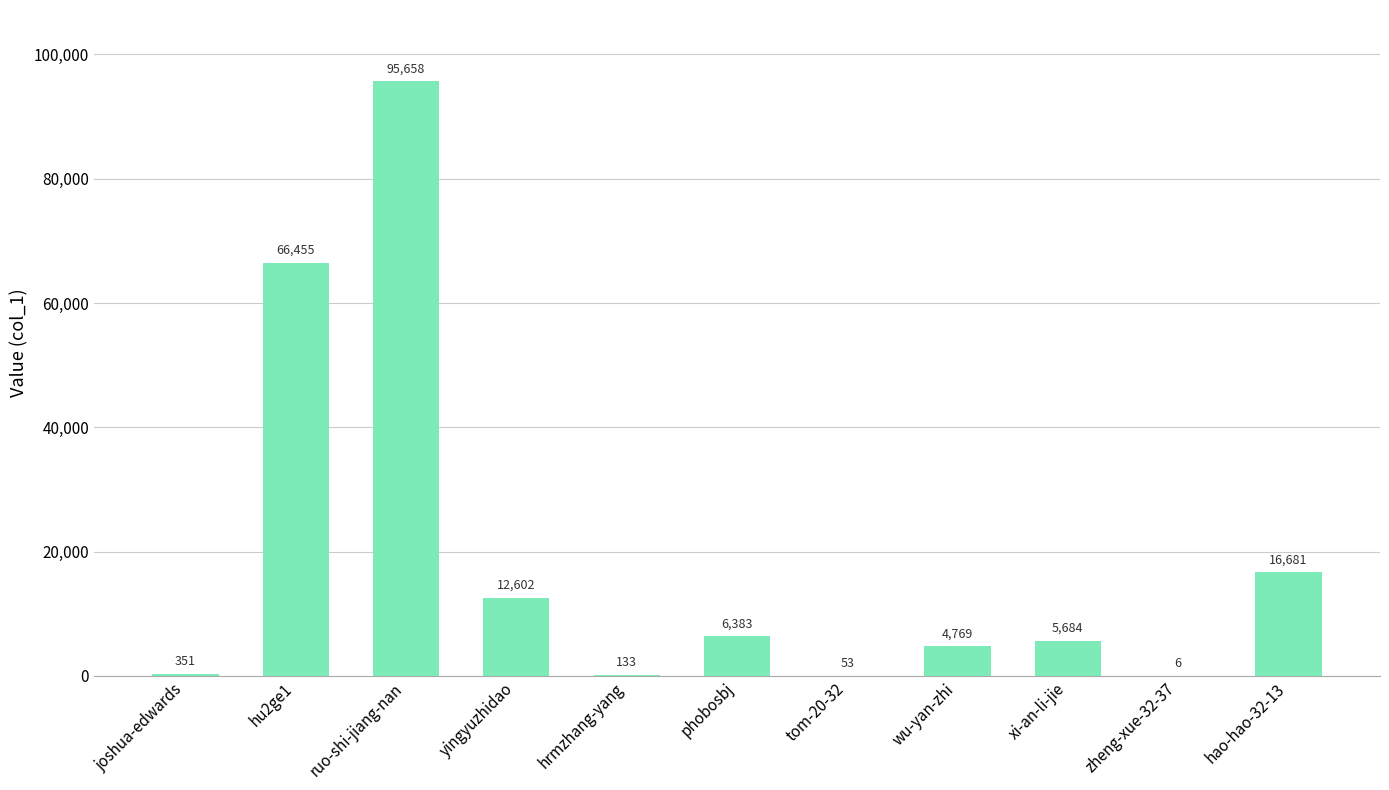

Count the number of data series in this chart.

1